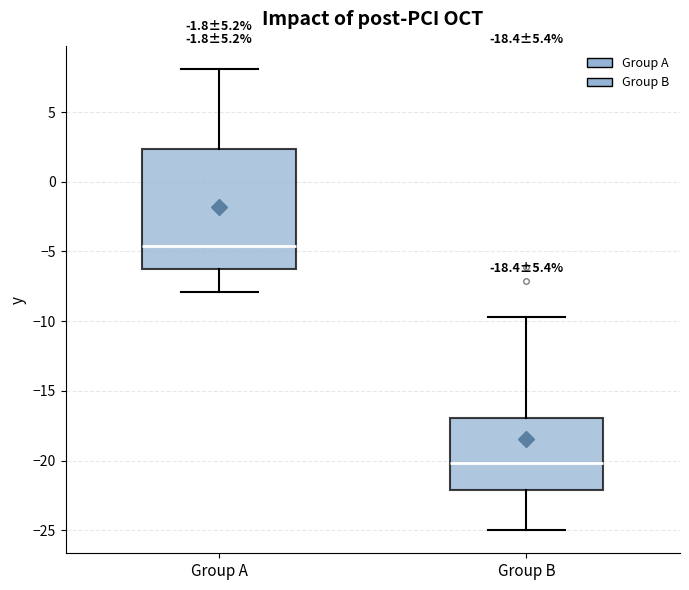

Where does the median line of the box for Group B sit on the y-axis? The values are not printed on the chart, so give them approximately, as read against the axis.

-20.0